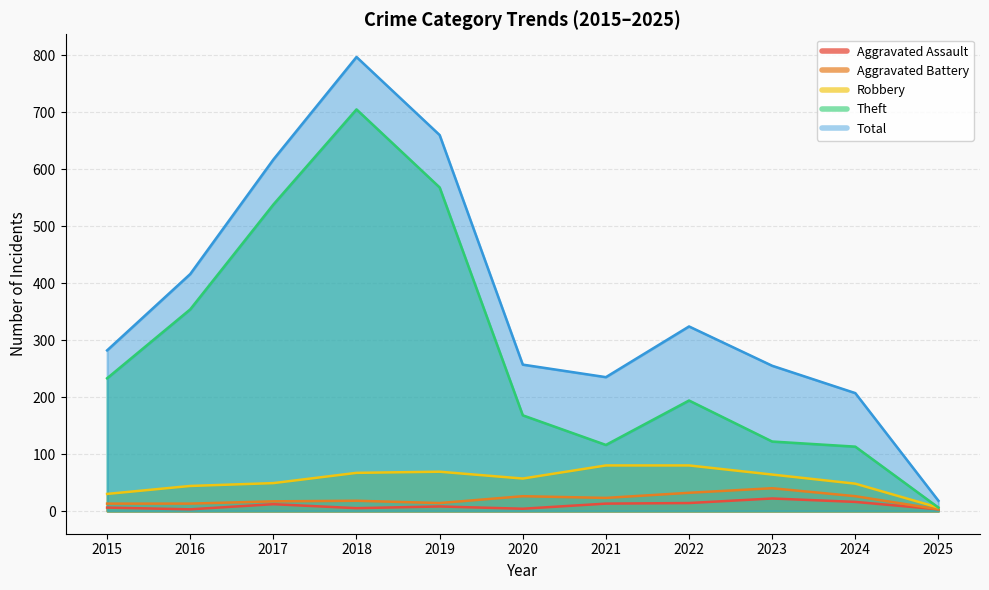

In Aggravated Assault, how many points are lower than both neighbors (excluding endpoints)?

3